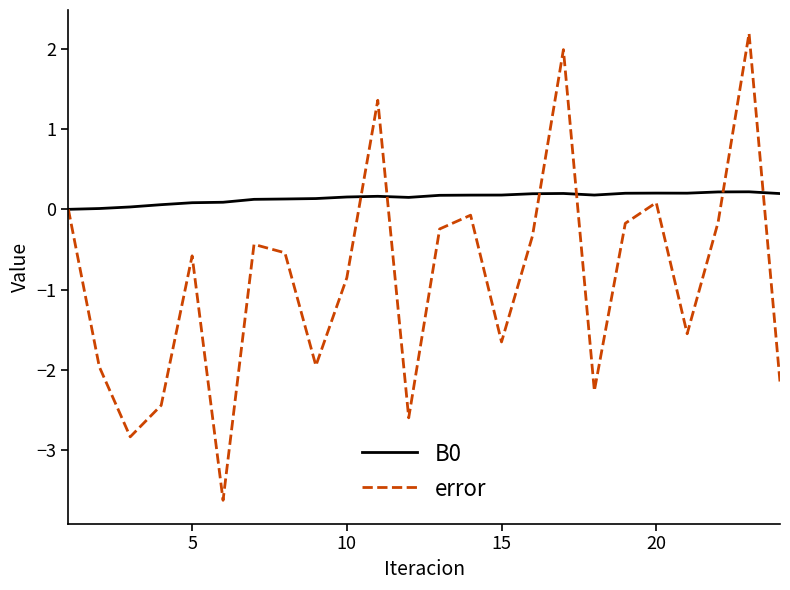

What is the maximum value shown in the chart?

2.2